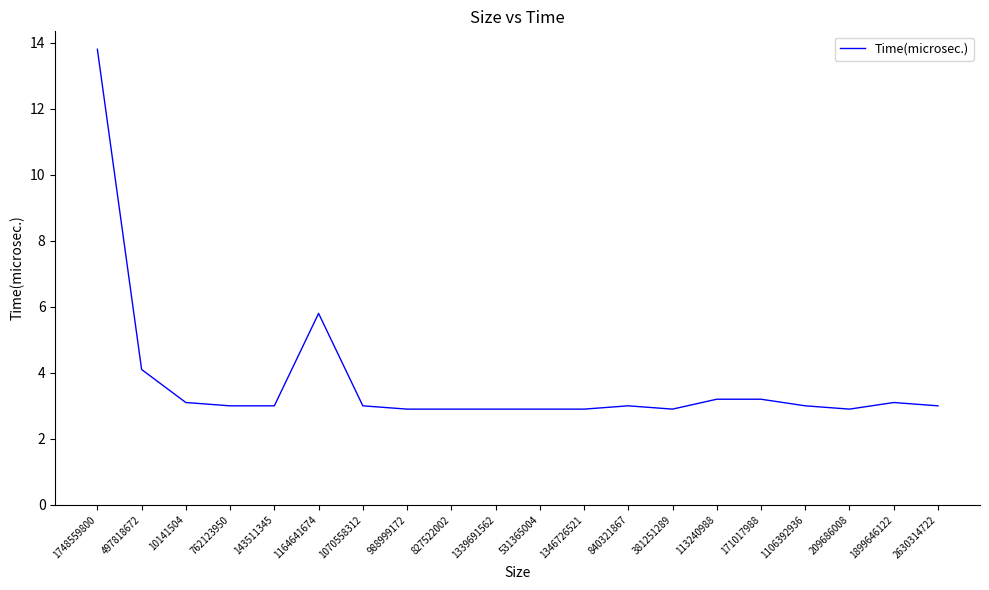

The value at 988999172 is 4.4. True or false?

False